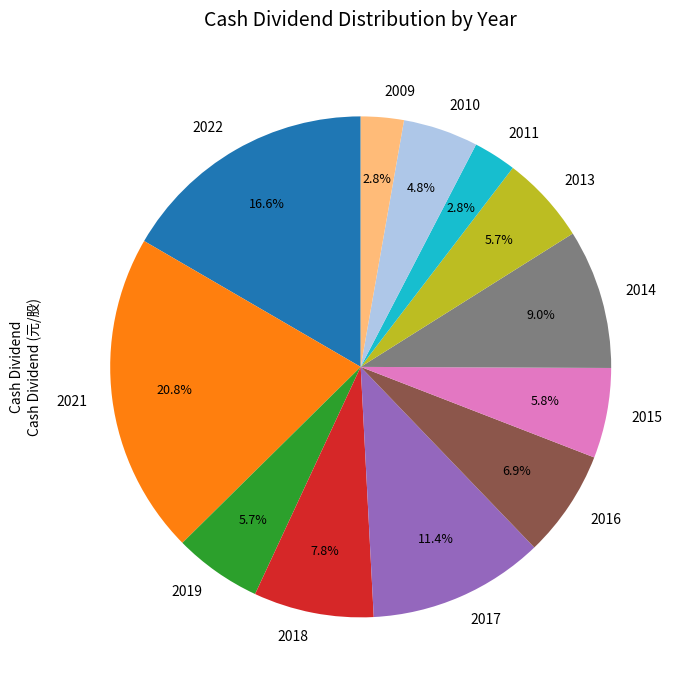

Which category has the biggest portion of the pie?

2021